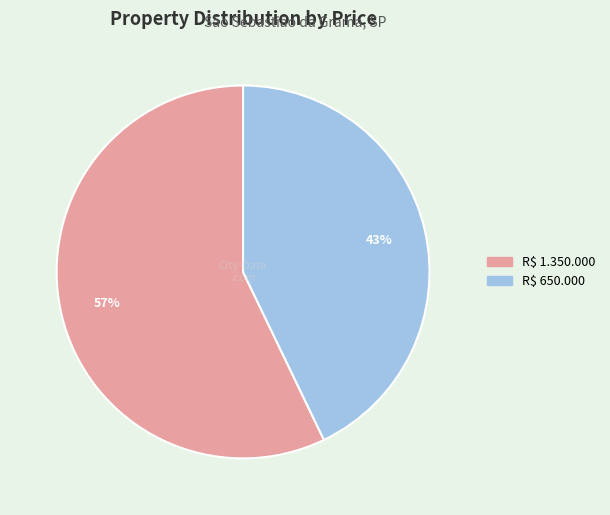

To the nearest percent, what is the average slice percentage?

50%